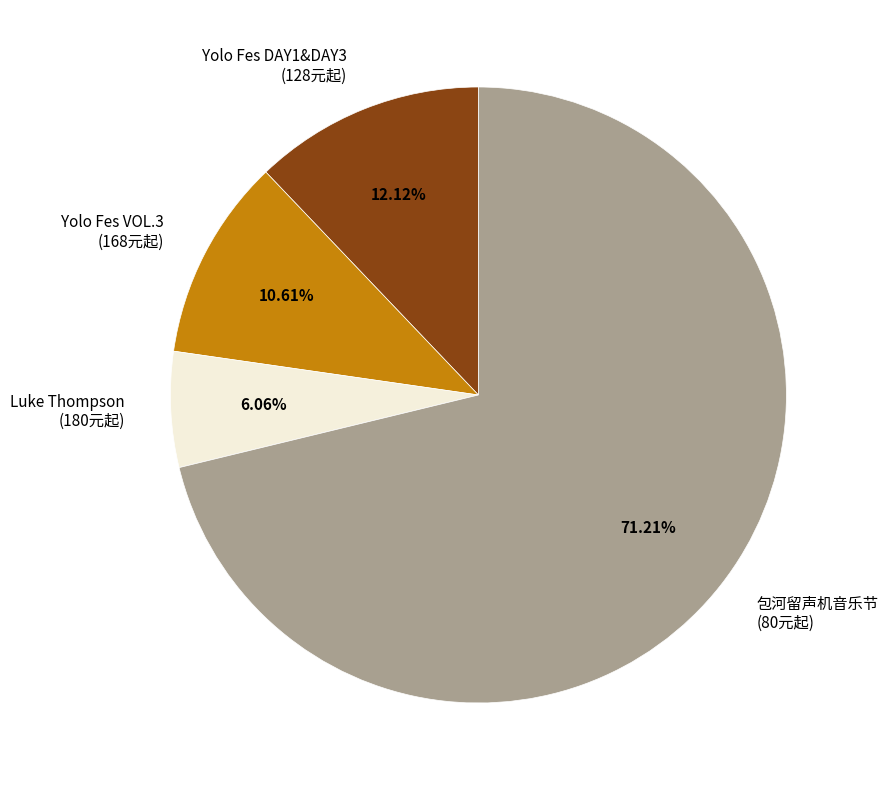

What is the ratio of the value at Luke Thompson (180元起) to the value at Yolo Fes VOL.3 (168元起)?

0.6